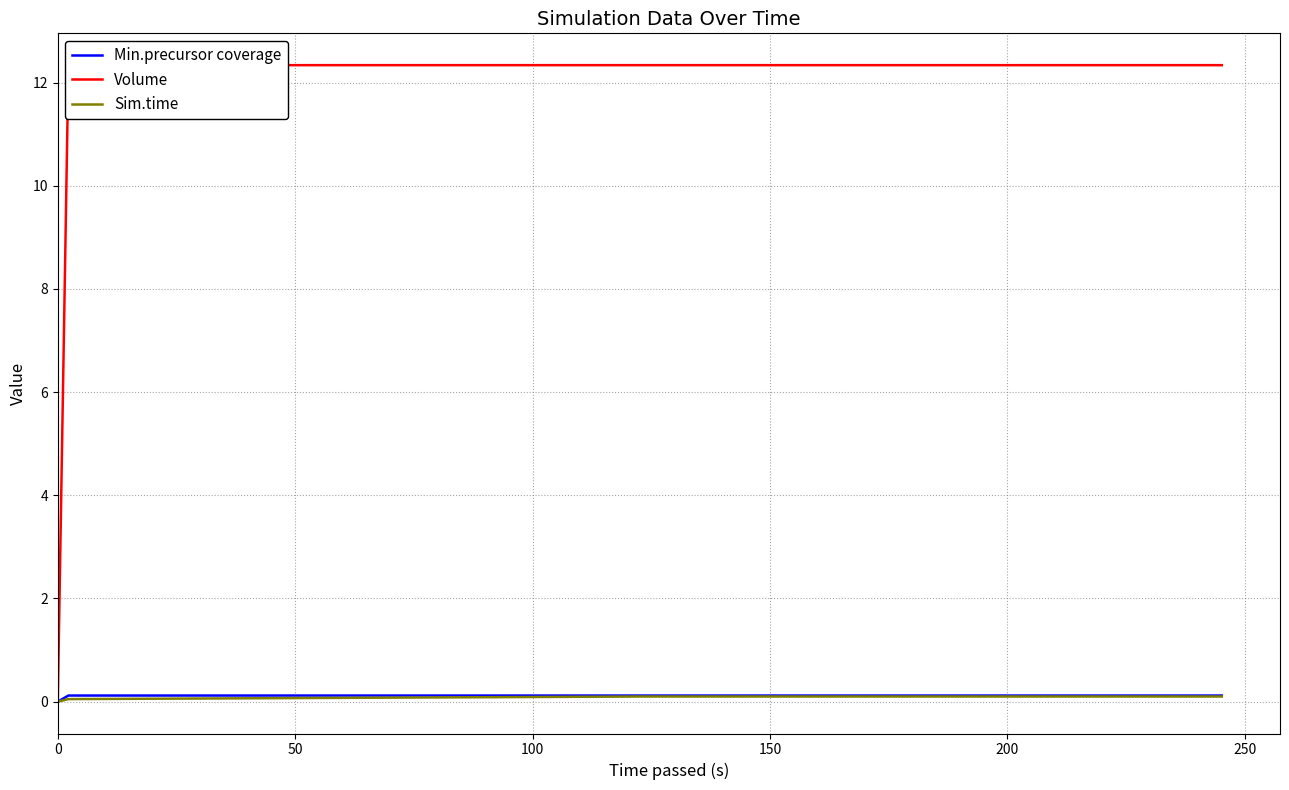

True or false: Volume and Min.precursor coverage cross at least once.

False